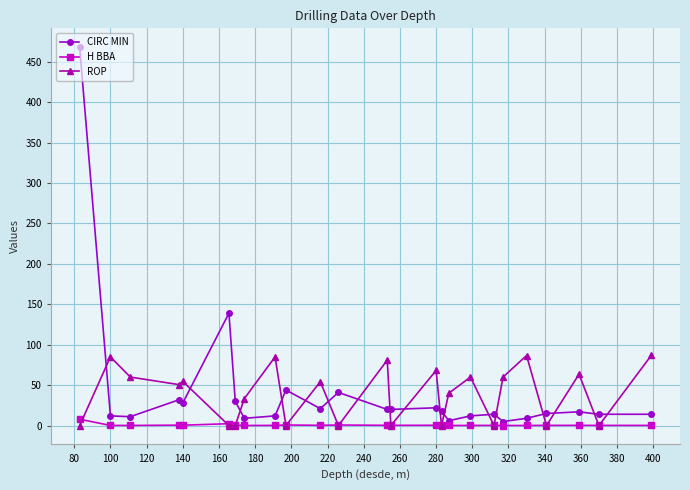

List the series in order of their peak value, lowest first.

H BBA, ROP, CIRC MIN